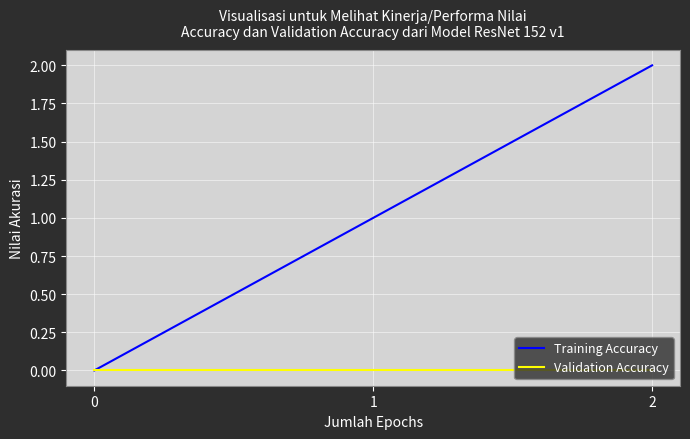

Reading left to right, extract all data points from this chart.

Training Accuracy: 0	1	2
Validation Accuracy: 0	0	0